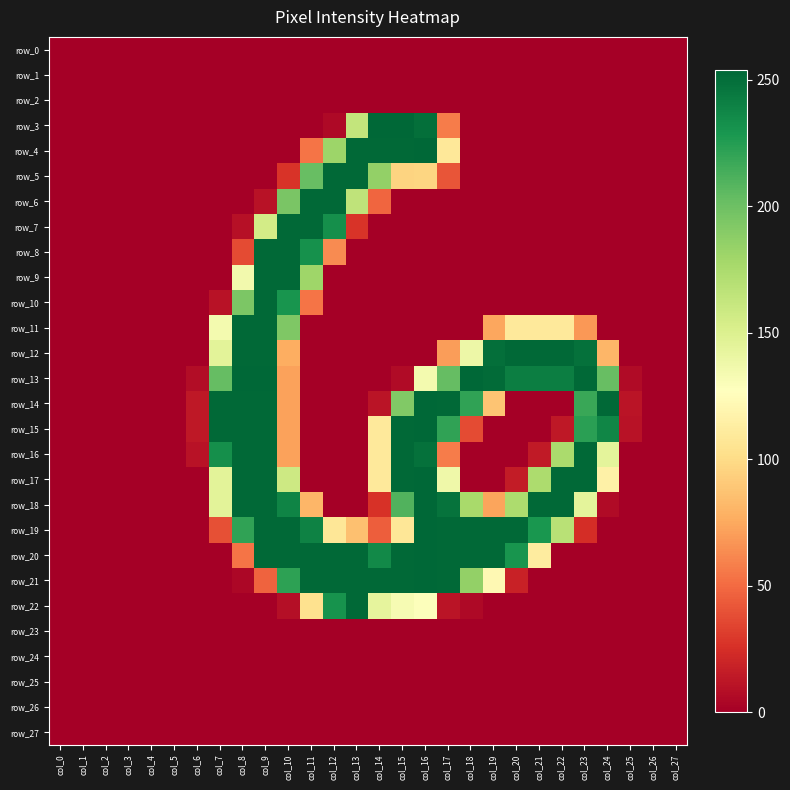

At how many categories does at least one series exceed 206?

18